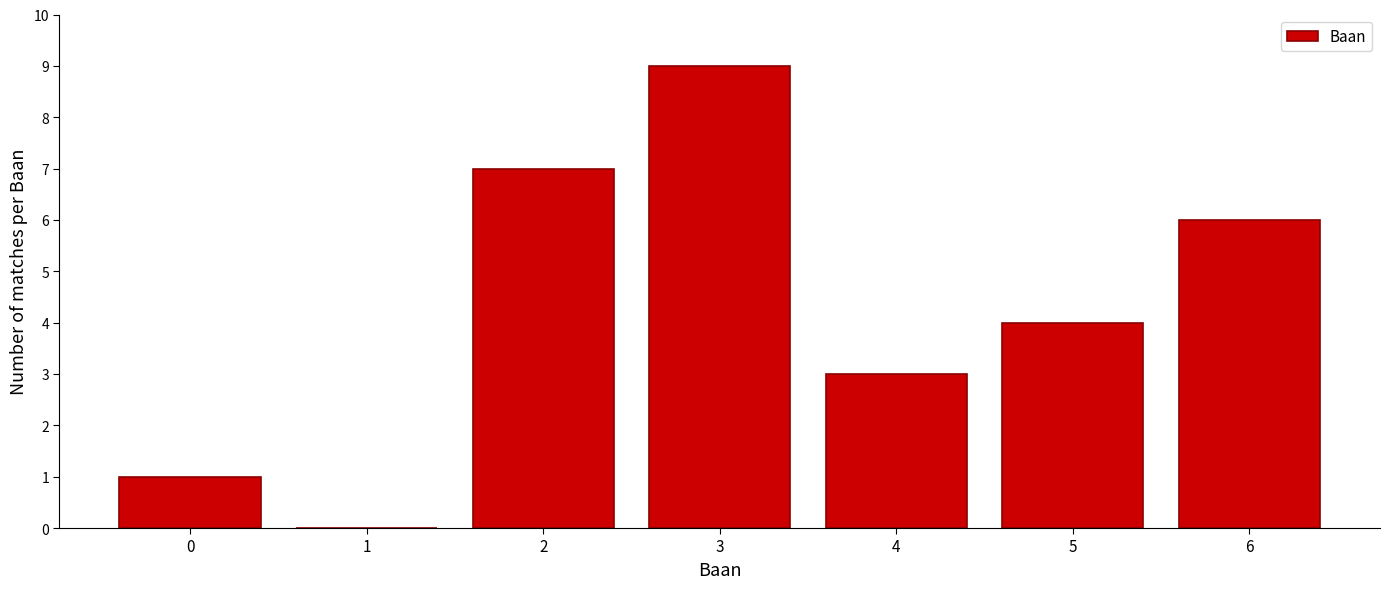

Reading left to right, what are all the values shown in this chart?

0=1	1=0	2=7	3=9	4=3	5=4	6=6